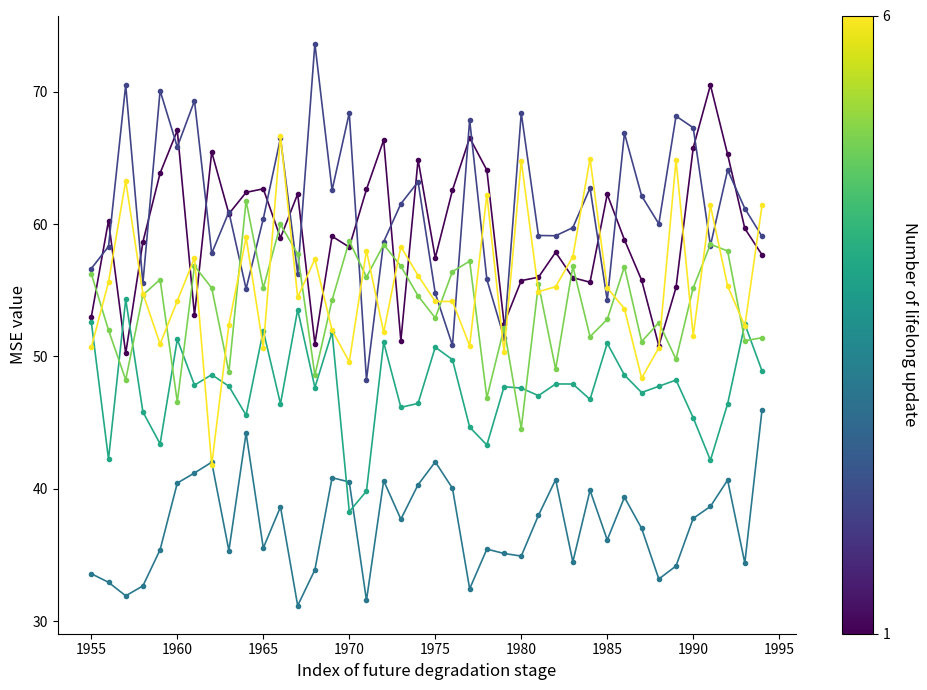

What is the minimum value shown in the chart?

31.2